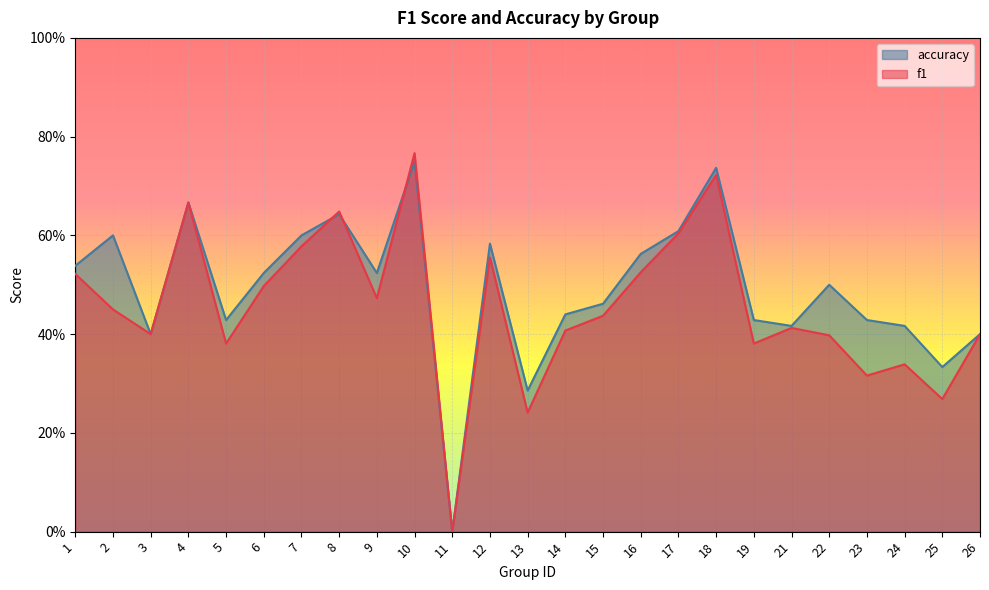

Reading left to right, extract all data points from this chart.

f1: 1=0.5	2=0.5	3=0.4	4=0.7	5=0.4	6=0.5	7=0.6	8=0.6	9=0.5	10=0.8	11=0.0	12=0.6	13=0.2	14=0.4	15=0.4	16=0.5	17=0.6	18=0.7	19=0.4	21=0.4	22=0.4	23=0.3	24=0.3	25=0.3	26=0.4
accuracy: 1=0.5	2=0.6	3=0.4	4=0.7	5=0.4	6=0.5	7=0.6	8=0.6	9=0.5	10=0.8	11=0.0	12=0.6	13=0.3	14=0.4	15=0.5	16=0.6	17=0.6	18=0.7	19=0.4	21=0.4	22=0.5	23=0.4	24=0.4	25=0.3	26=0.4